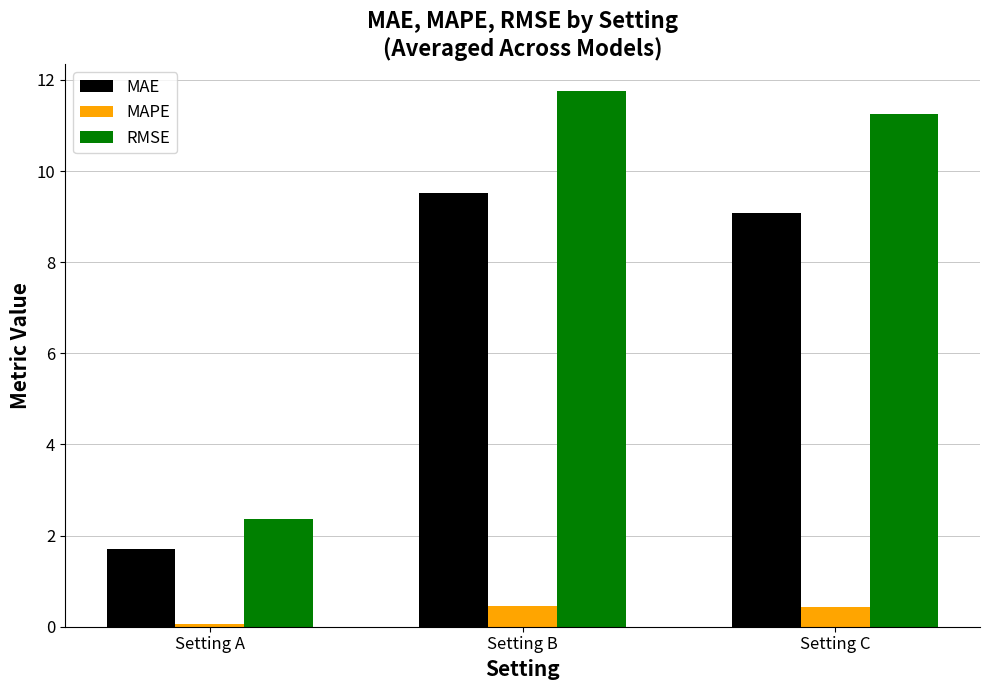

Which series has the largest total across all categories?

RMSE